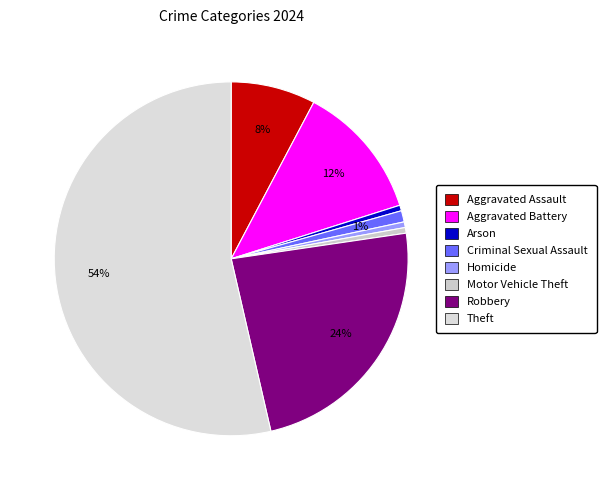

To the nearest percent, what is the combined percentage of Aggravated Assault and Aggravated Battery?

20%